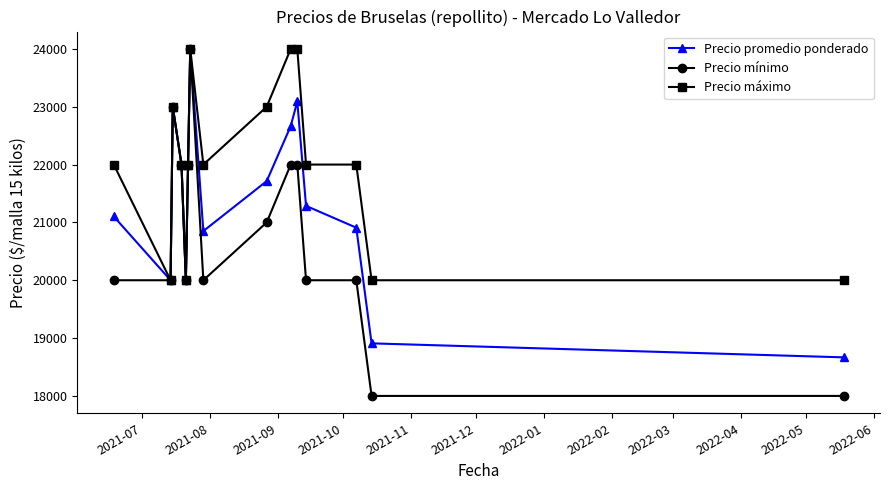

Is this an area chart (filled region under the line)?

No